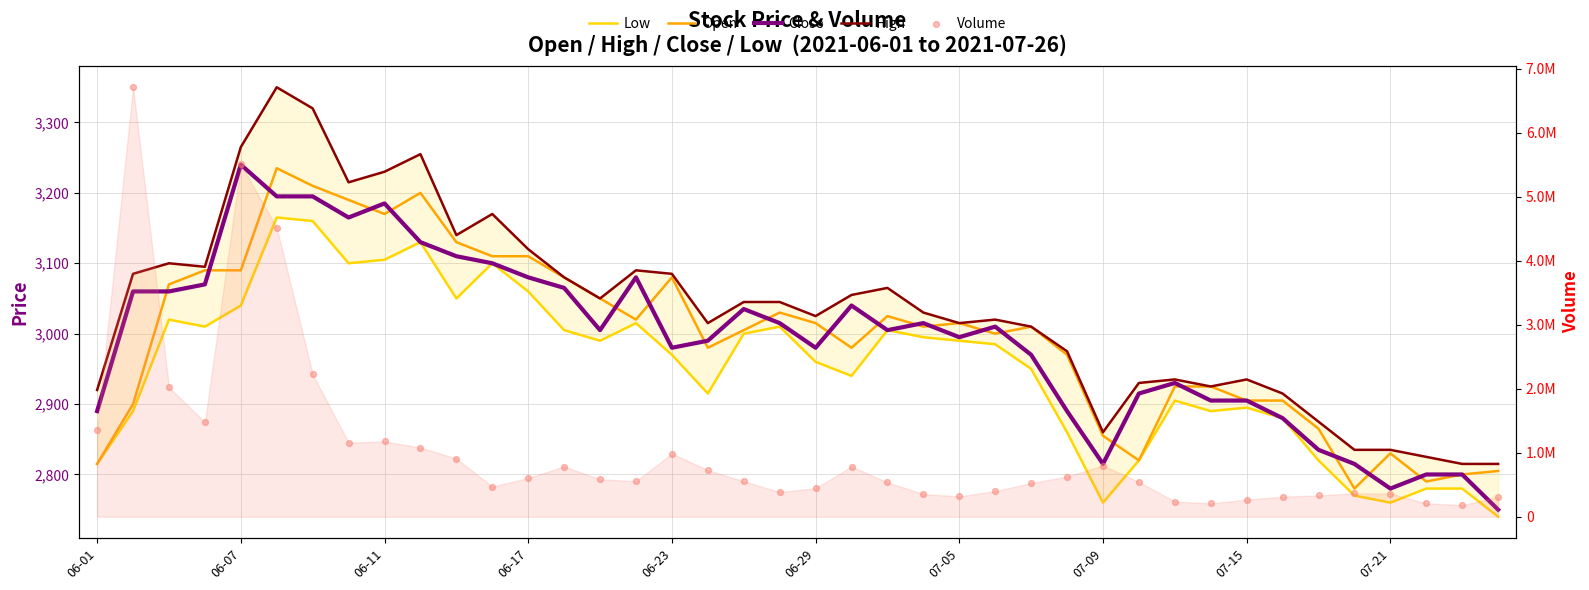

At how many categories does at least one series exceed 3595016?

3